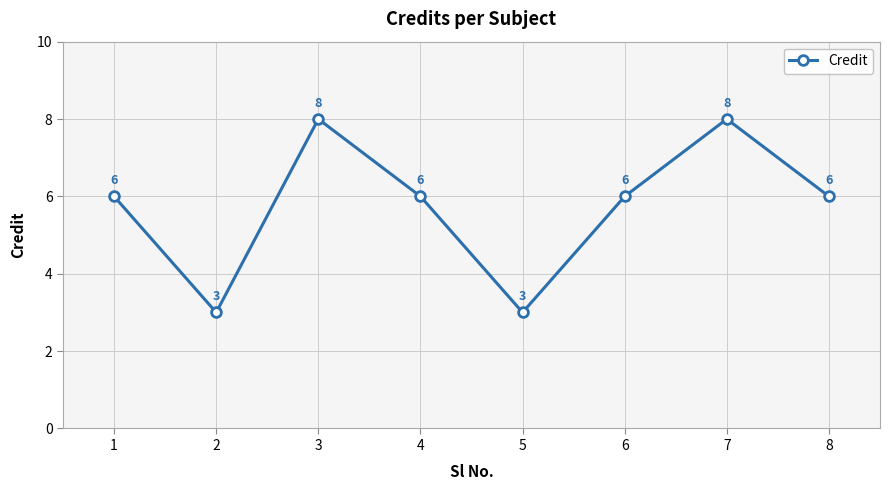

What is the value of the 2nd point from the left?

3